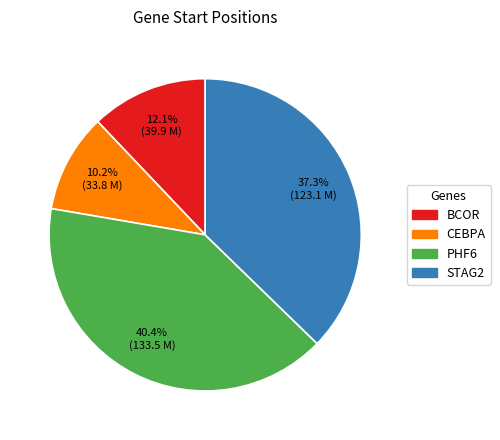

What percentage is the PHF6 slice, to the nearest percent?

40%